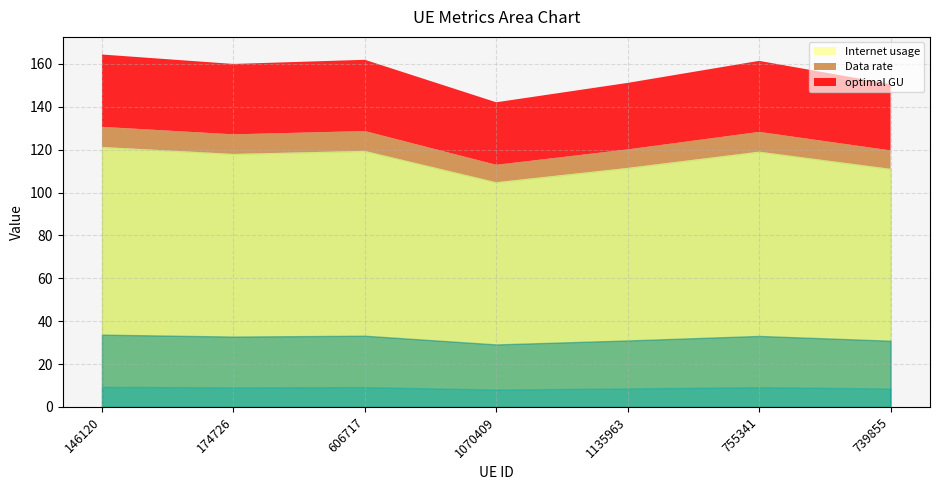

At which label is Data rate closest to 8?

1070409